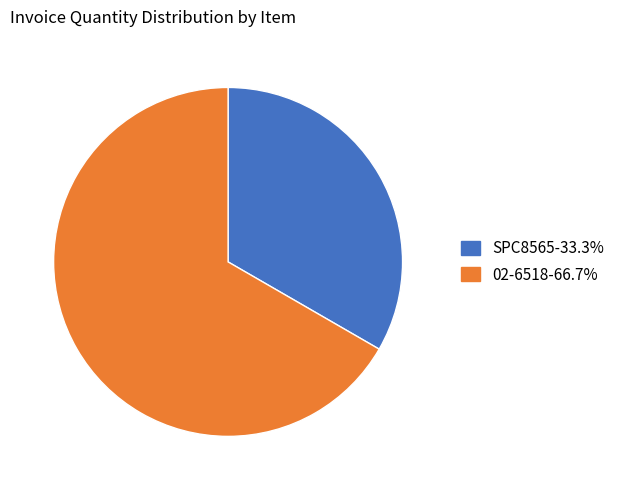

What is the ratio of the value at 02-6518 to the value at SPC8565?

2.0